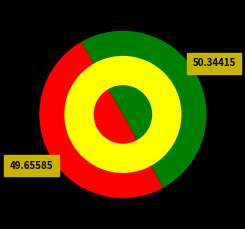

To the nearest percent, what is the combined percentage of oReferences_WinlistView and oFilter_WinlistView?

100%